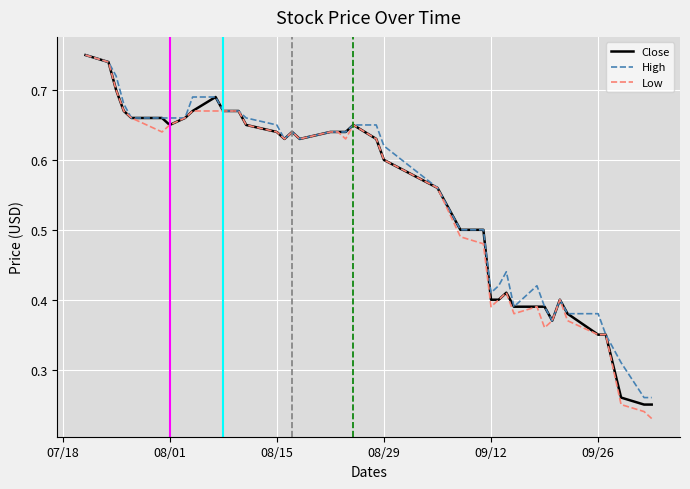

At how many categories does at least one series exceed 0?

40